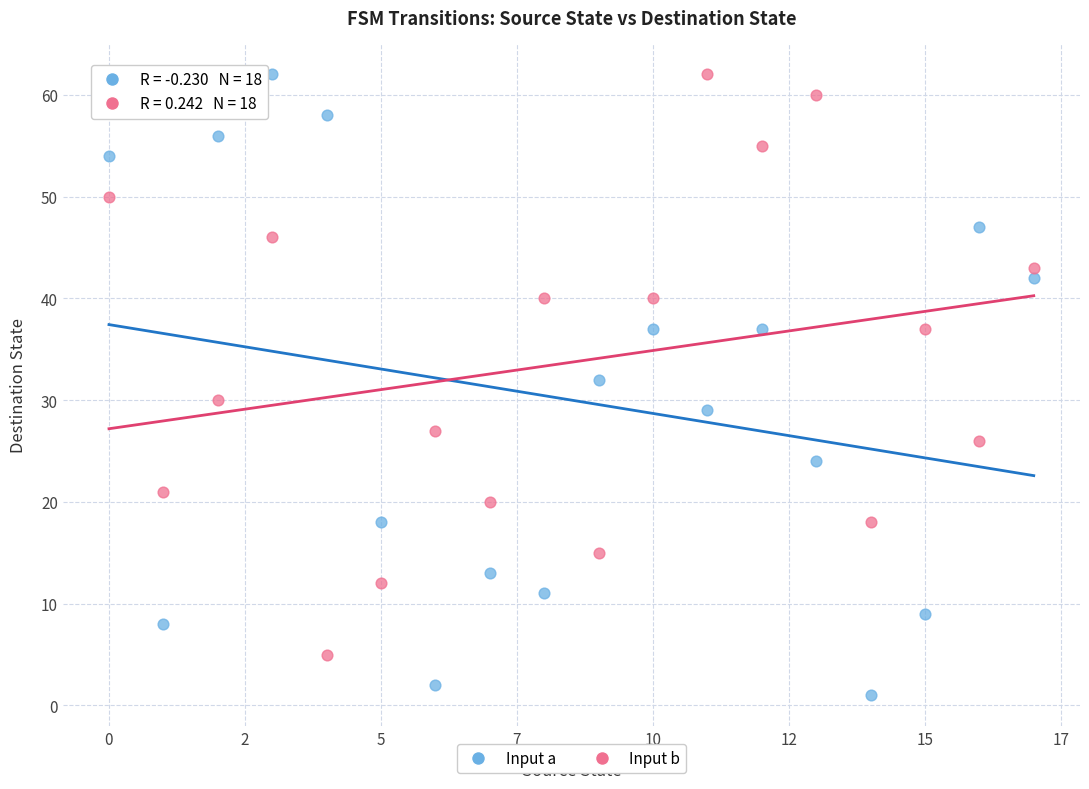

Which series contains the lowest Y value?

Input a